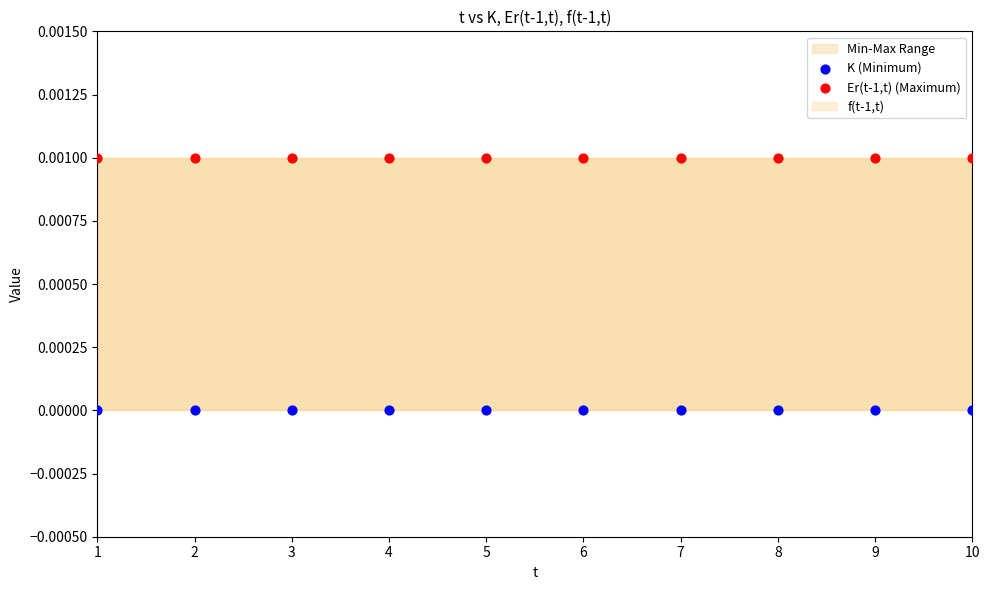

Which series reaches the maximum Y coordinate?

Er(t-1,t) (Maximum)